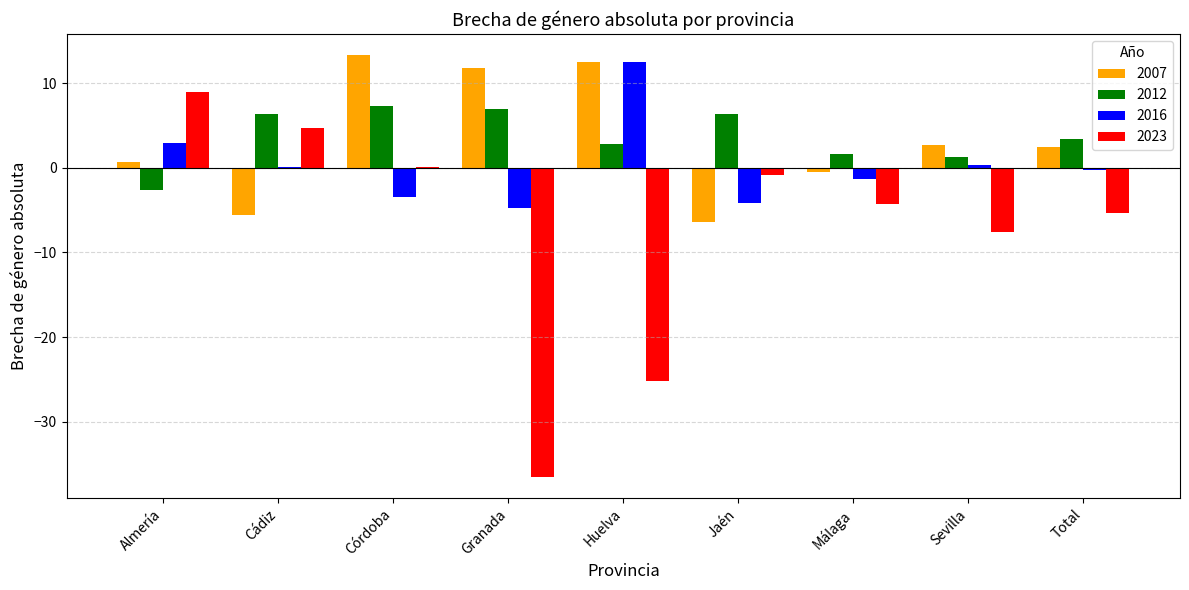

What are all the series names shown in the legend?

2007, 2012, 2016, 2023